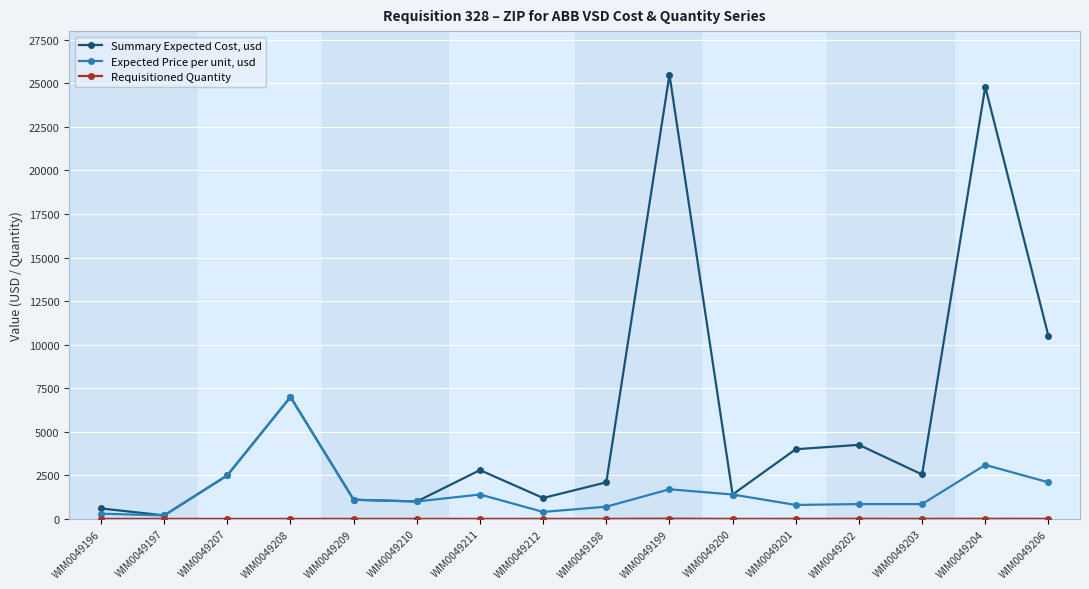

What position from the right is WIM0049200?

6